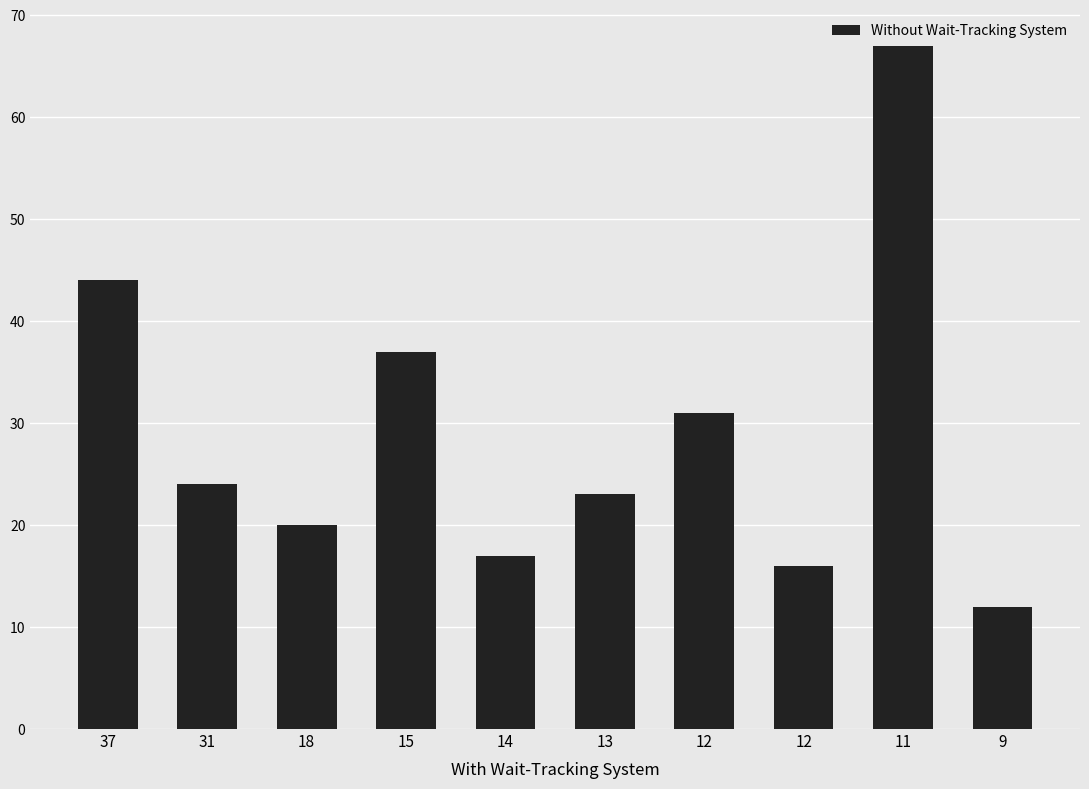

What is the value of the 4th bar from the left?

37